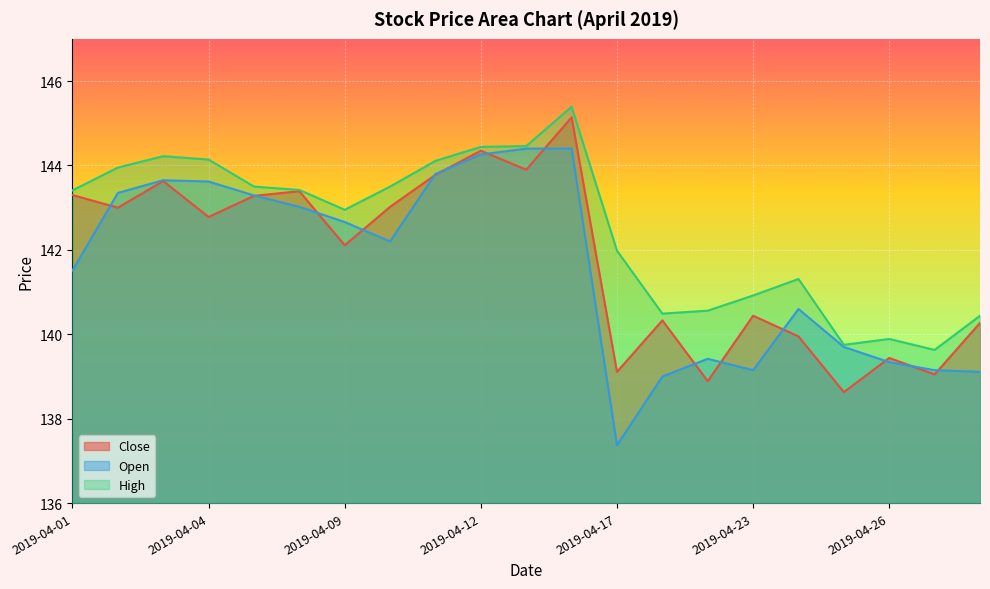

Is it true that High equals 59.9 at 2019-04-08?

False